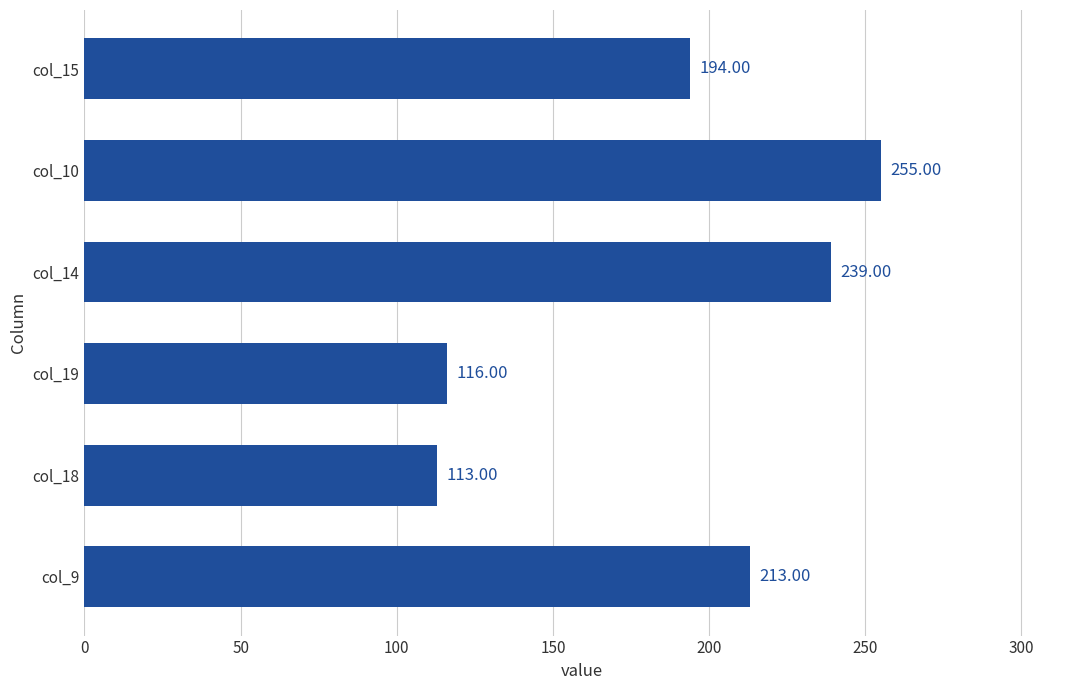

What is the change in value from col_19 to col_15?

+78